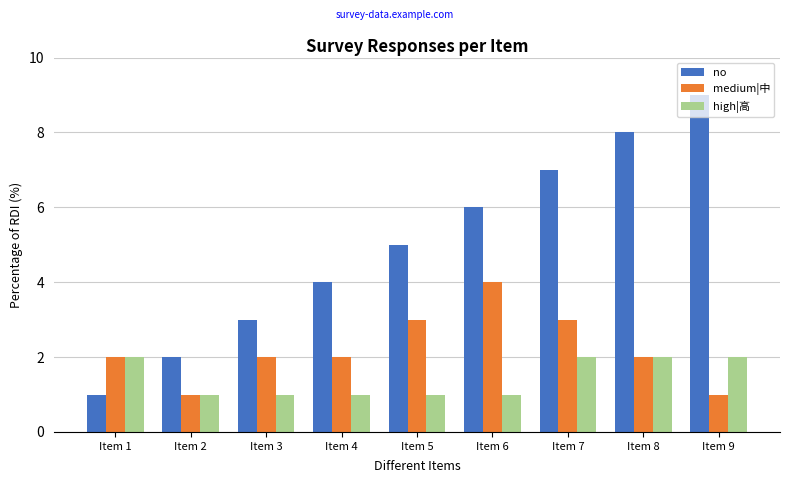

Is it true that high|高 equals 1 at Item 2?

True